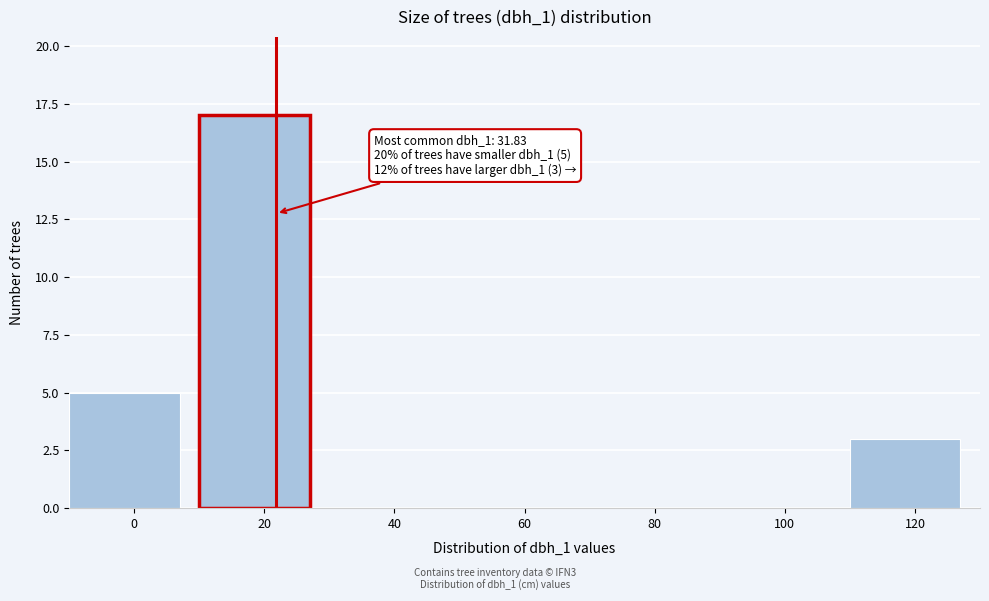

Reading left to right, transcribe all the data shown in this chart.

0=5	20=17	40=0	60=0	80=0	100=0	120=3